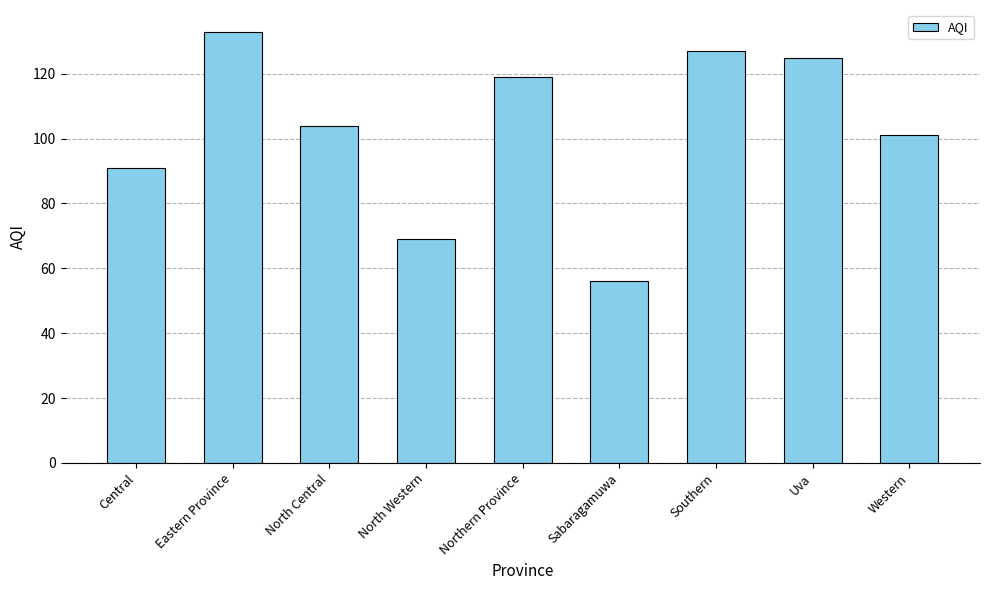

What is the change in value from North Western to Western?

+32